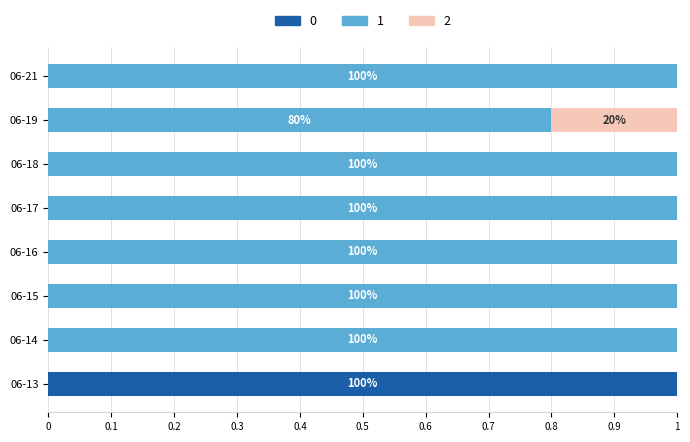

What is the total value across all series at 06-14?

1.0